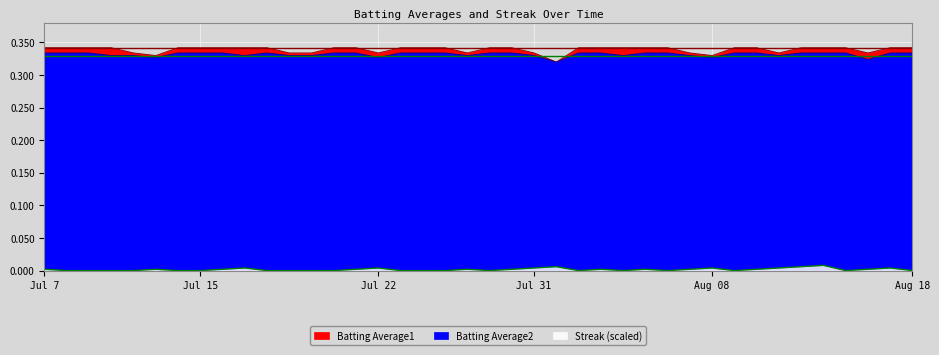

At which category does Batting Average2 reach its first local valley?

2010-07-15